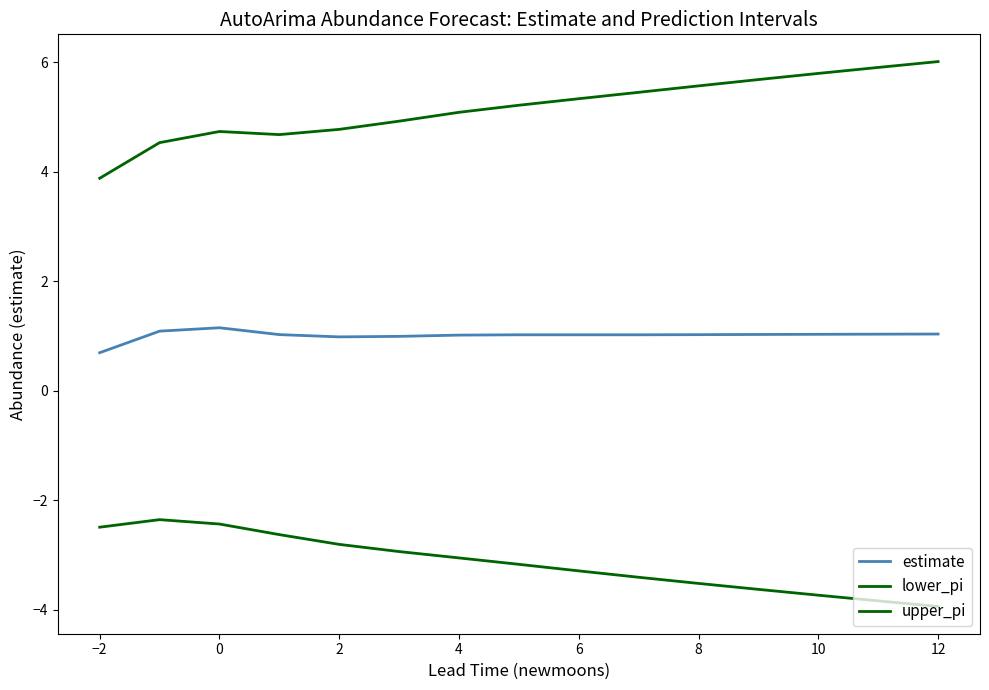

True or false: upper_pi and lower_pi cross at least once.

False